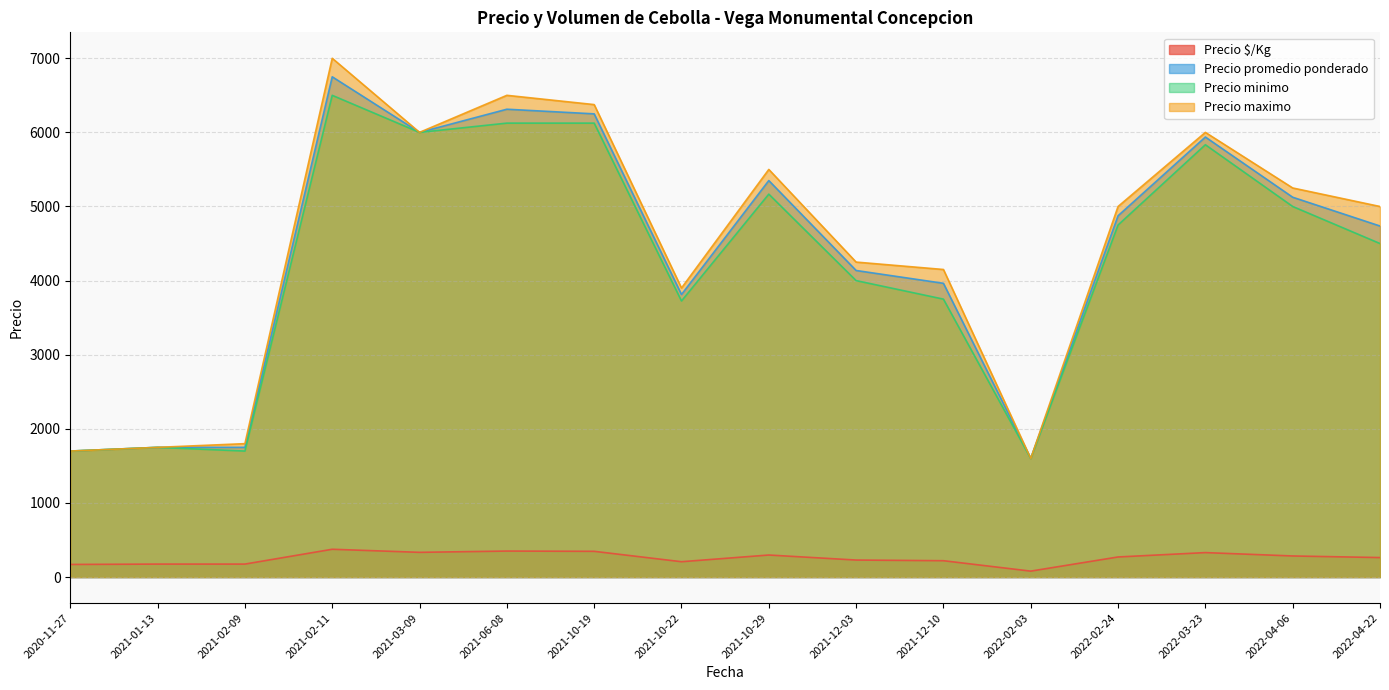

What is the average value of the Precio maximo series?

4485.9